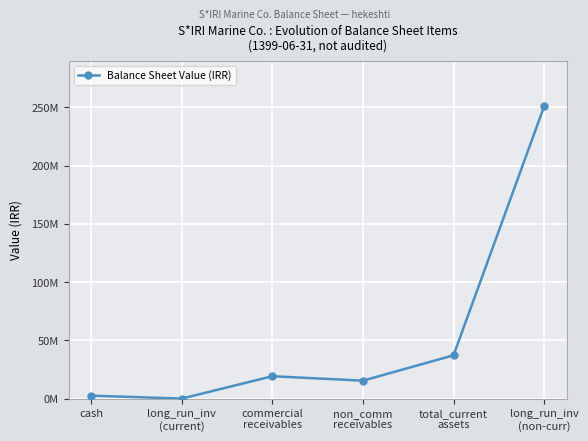

List the labels in order of value, largest first.

long_run_inv
(non-curr), total_current
assets, commercial
receivables, non_comm
receivables, cash, long_run_inv
(current)